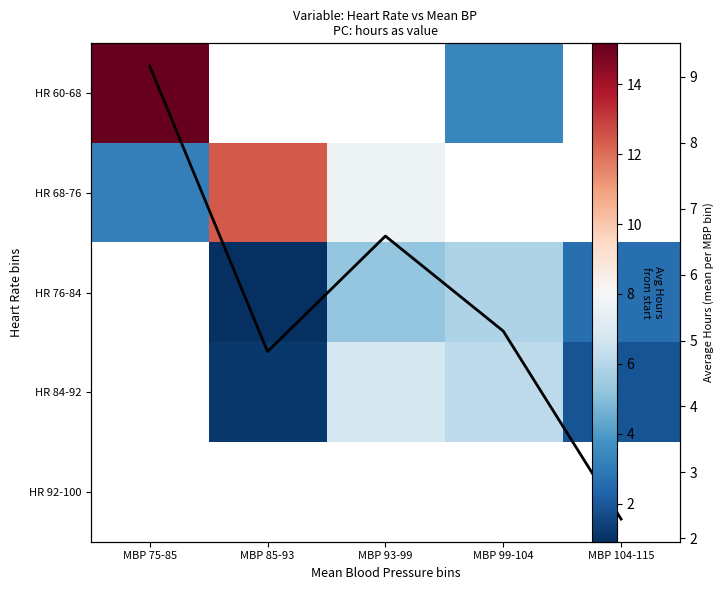

How many series are shown in this chart?

6